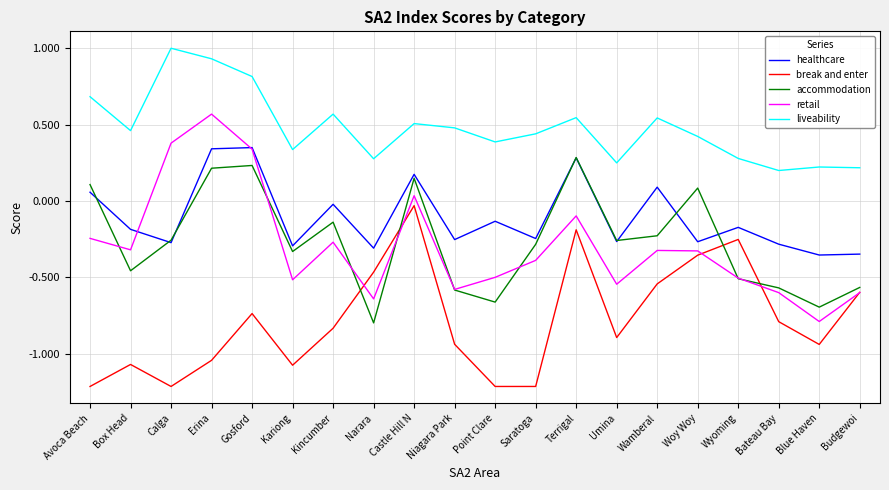

Count the number of data series in this chart.

5